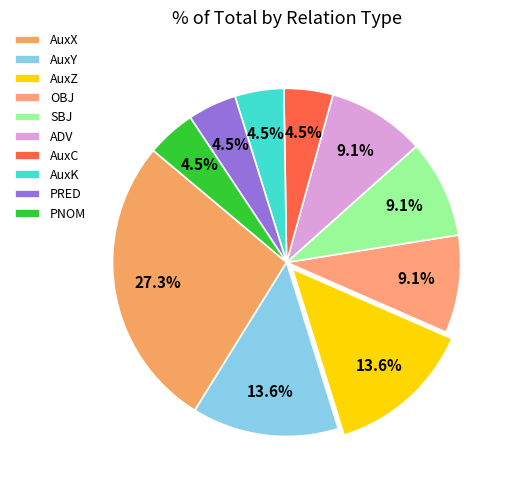

Count the number of slices in the pie.

10